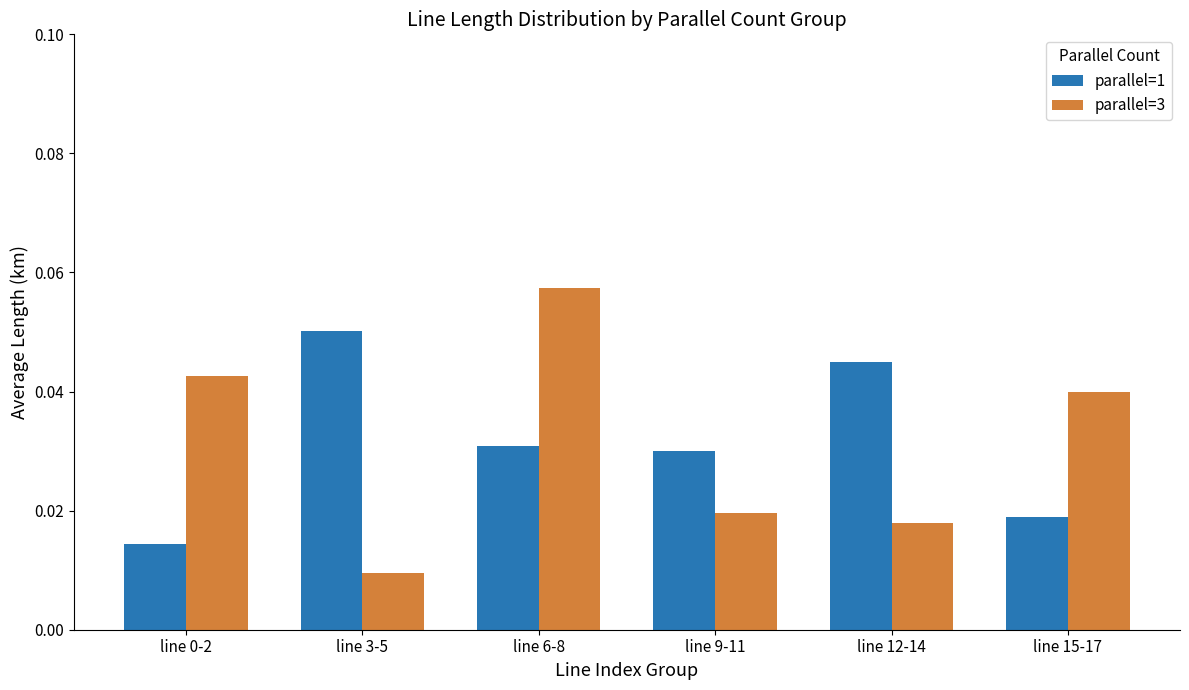

At which category does the chart reach its peak across all series?

line 6-8